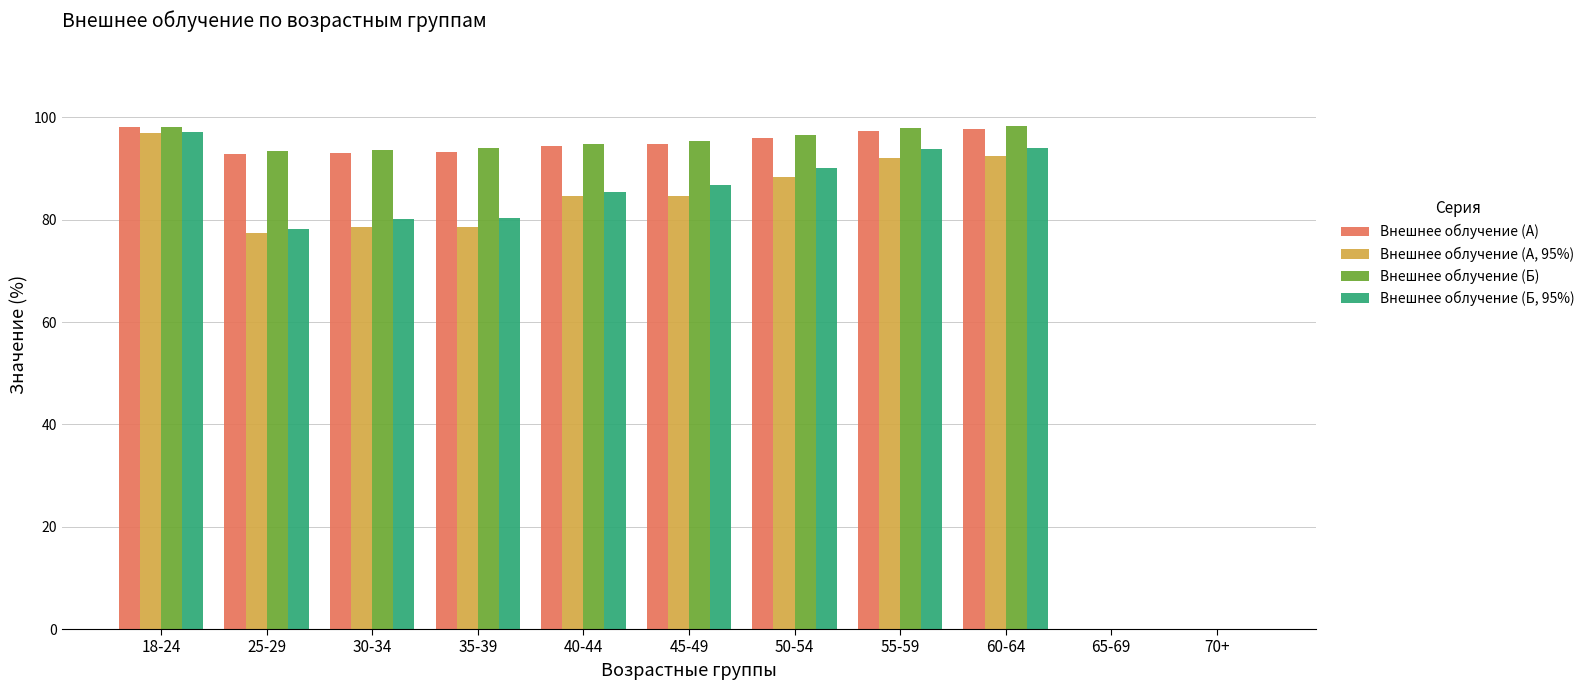

How many series are shown in this chart?

4